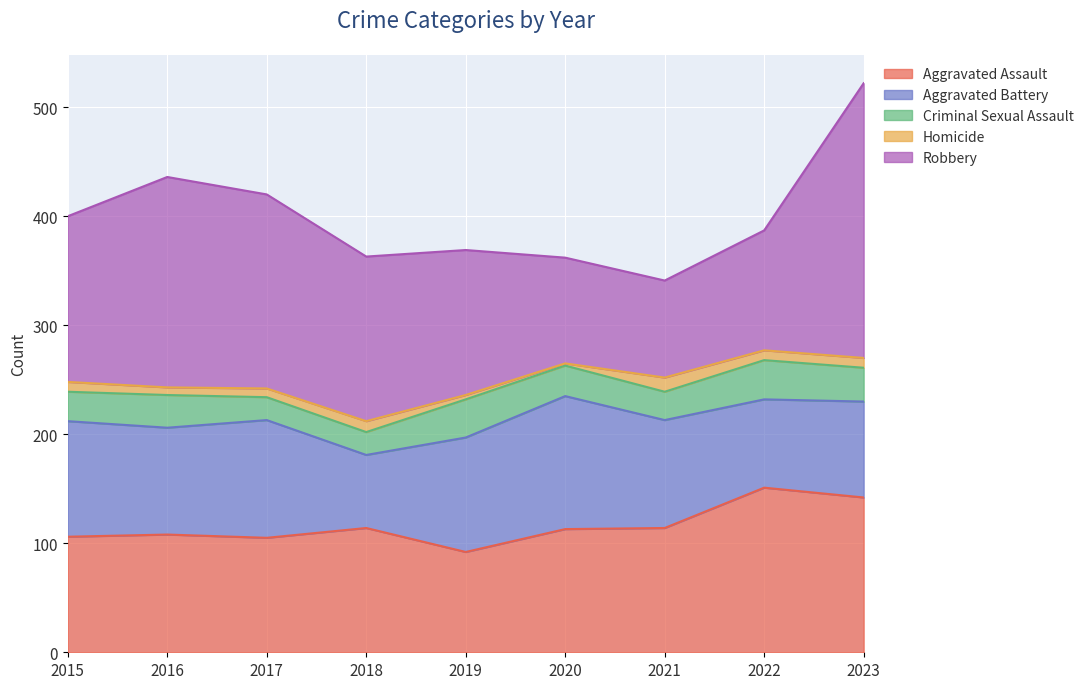

What are all the series names shown in the legend?

Aggravated Assault, Aggravated Battery, Criminal Sexual Assault, Homicide, Robbery